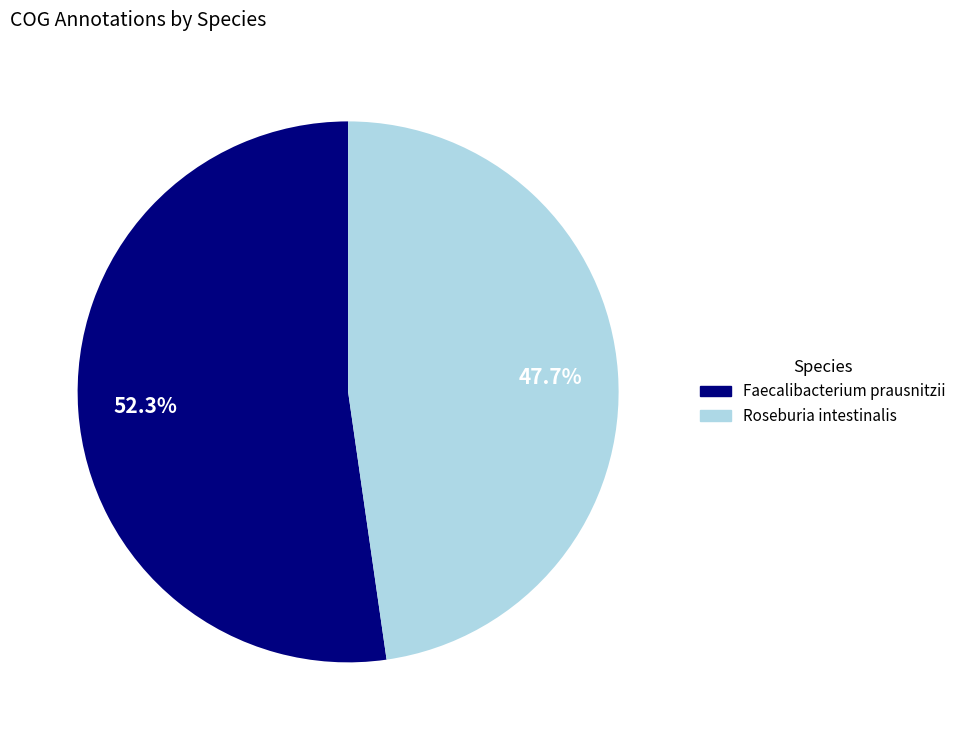

To the nearest percent, what is the average slice percentage?

50%